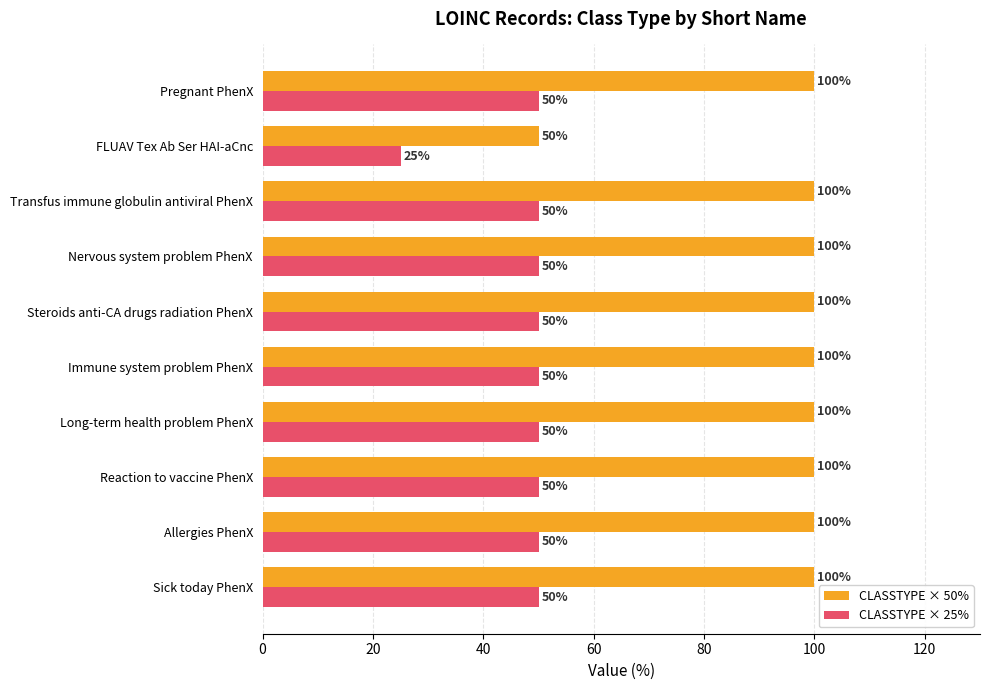

What is the highest value of the CLASSTYPE × 50% series?

100